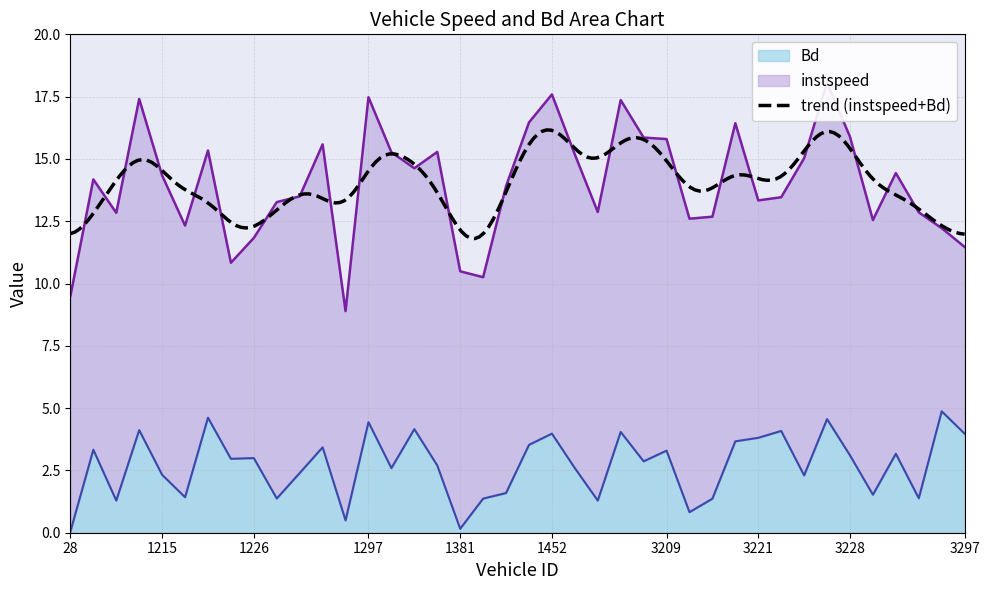

At which category does the data reach its first local peak?

41